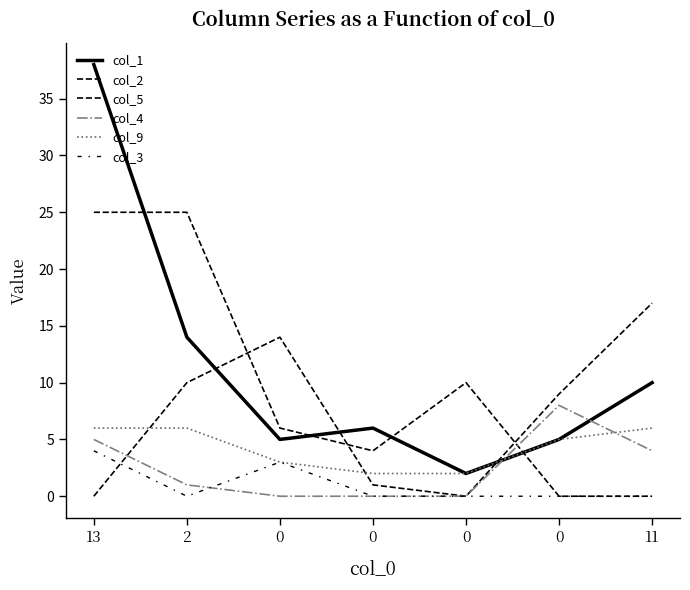

Rank the categories by col_9 value from lowest to highest.

0, 0, 0, 0, 13, 2, 11